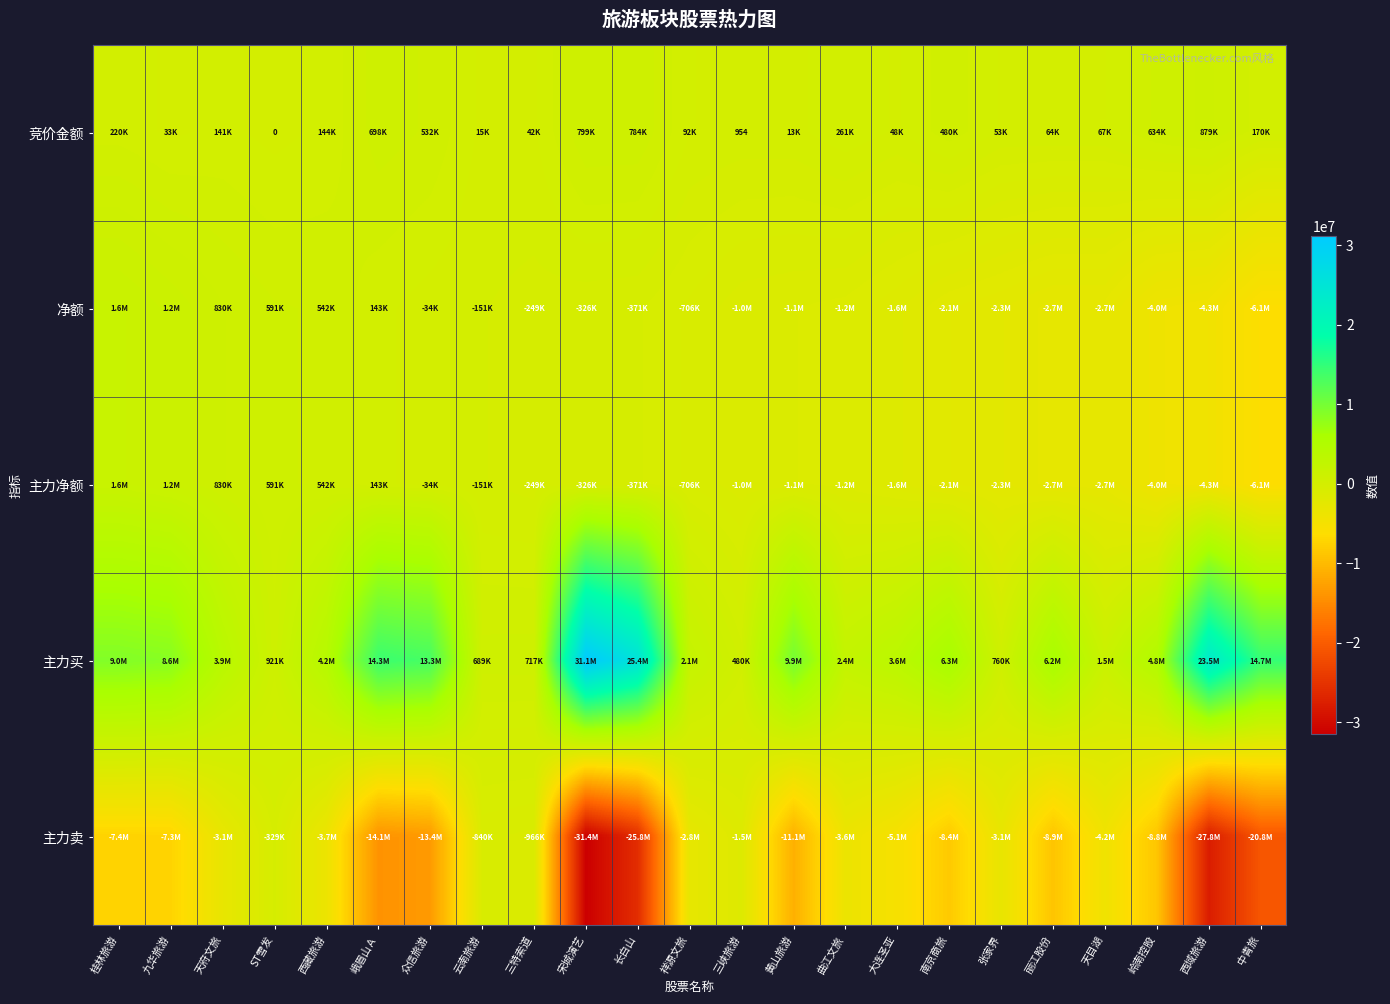

The value of 竞价金额 at 三峡旅游 is 1695. True or false?

False